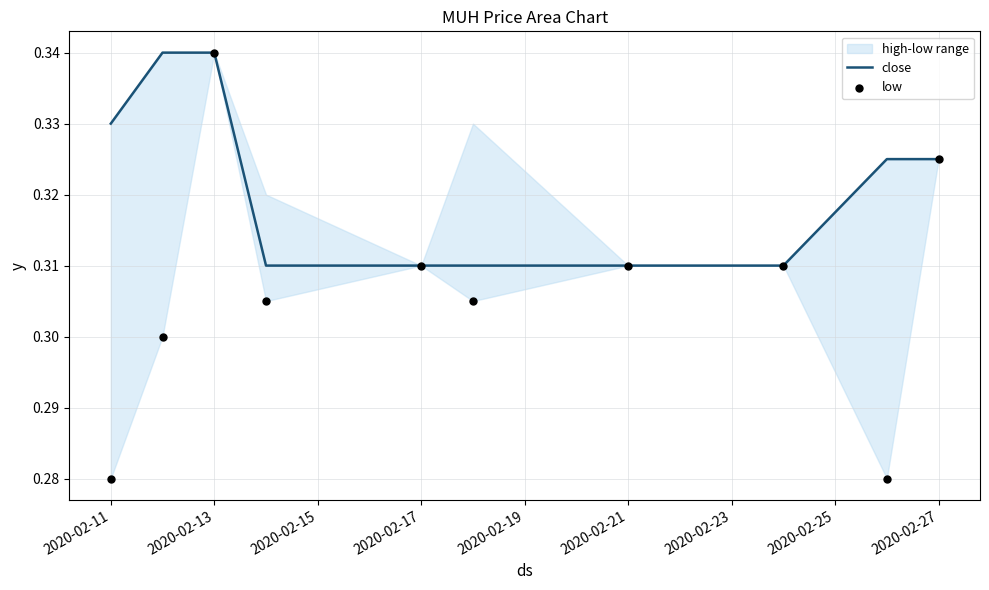

At how many categories does at least one series exceed 0?

10